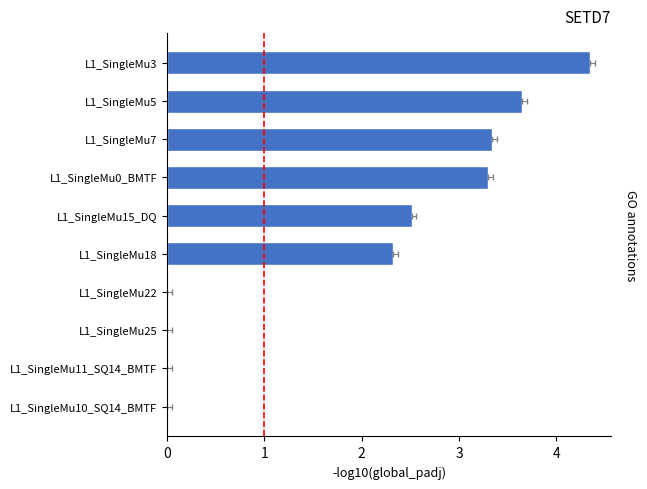

Rank the categories by value from highest to lowest.

L1_SingleMu3, L1_SingleMu5, L1_SingleMu7, L1_SingleMu0_BMTF, L1_SingleMu15_DQ, L1_SingleMu18, L1_SingleMu22, L1_SingleMu25, L1_SingleMu11_SQ14_BMTF, L1_SingleMu10_SQ14_BMTF